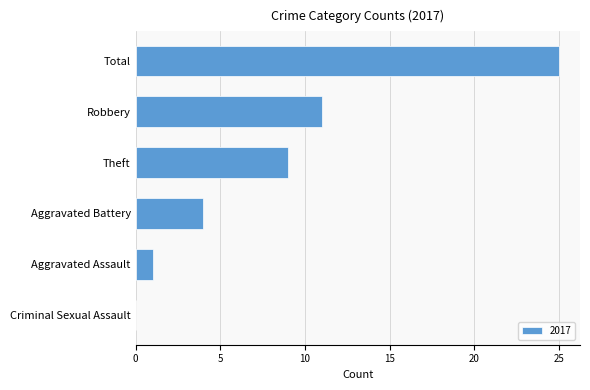

Which has a higher value, Robbery or Aggravated Assault?

Robbery